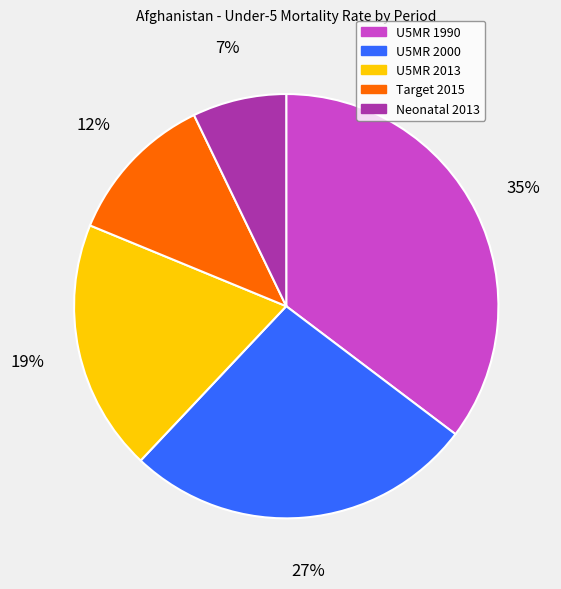

To the nearest percent, what is the difference between the largest and smallest slice percentages?

28%